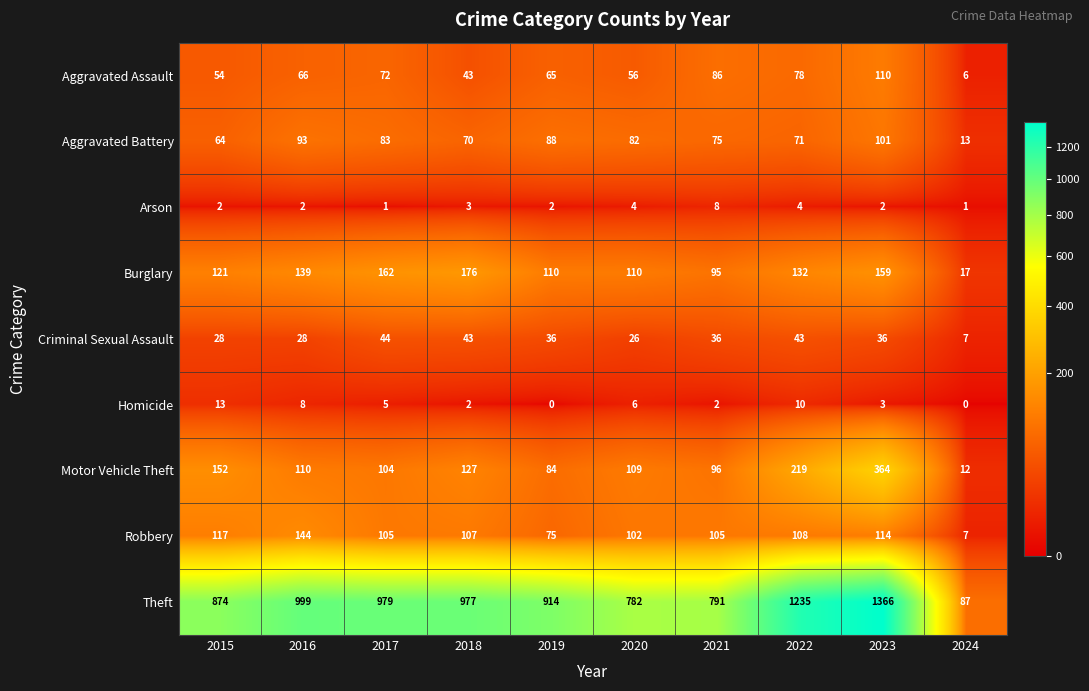

At which category does the chart reach its peak across all series?

2023